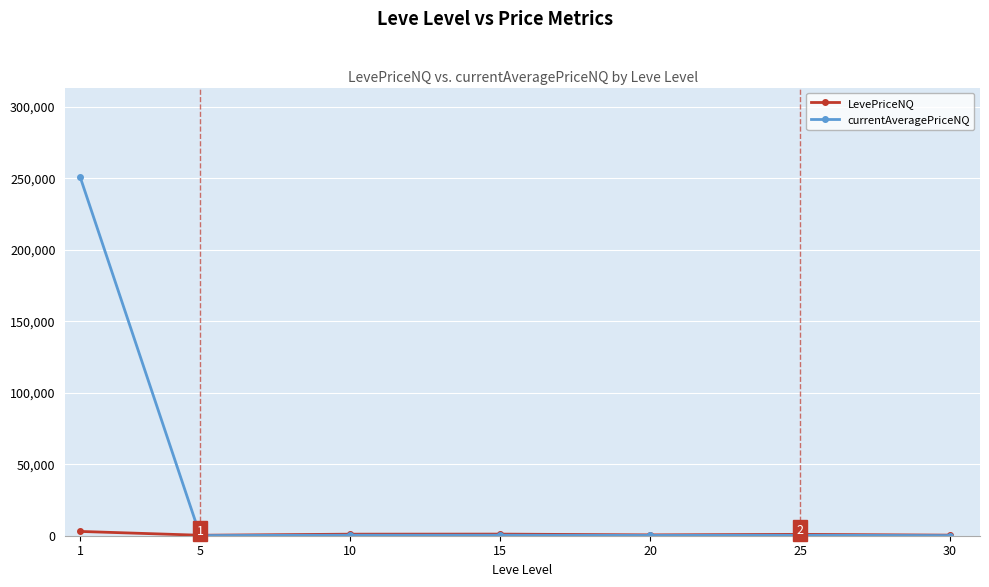

What is the greatest value displayed?

250812.8